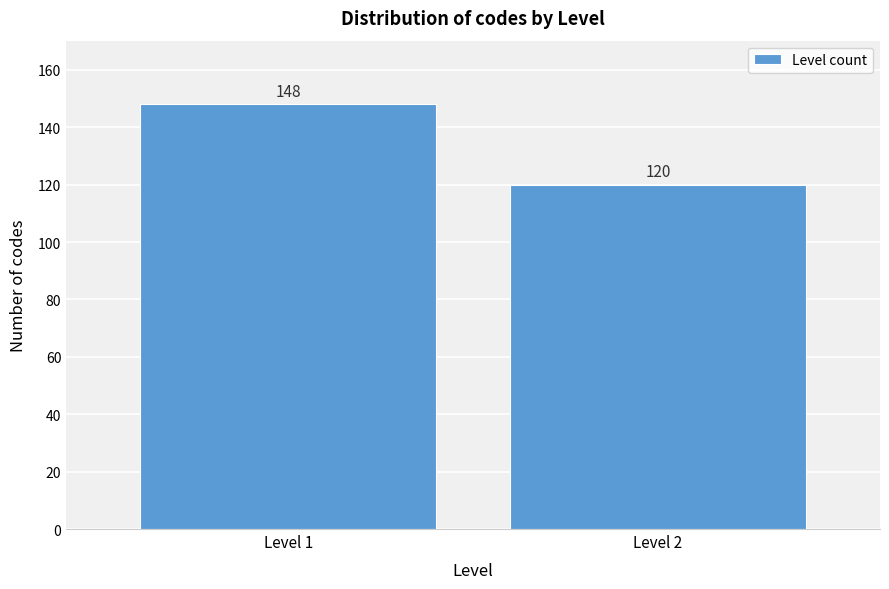

Reading left to right, list all the values displayed in this chart.

Level 1=148	Level 2=120